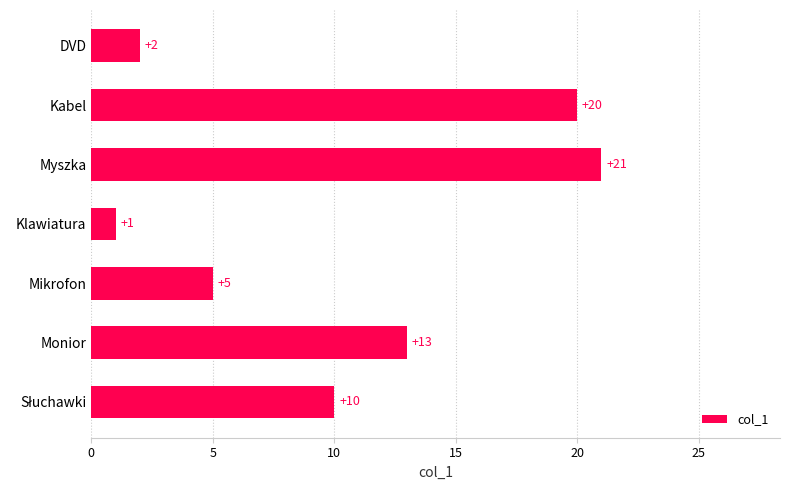

Which category has the highest value across all series?

Myszka